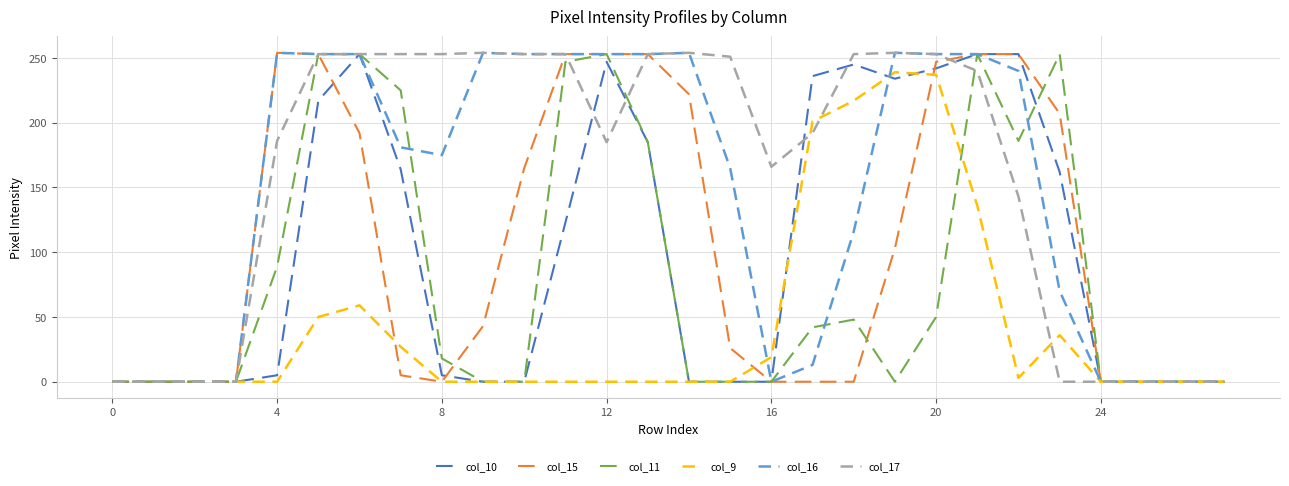

What is the highest value of the col_9 series?

239